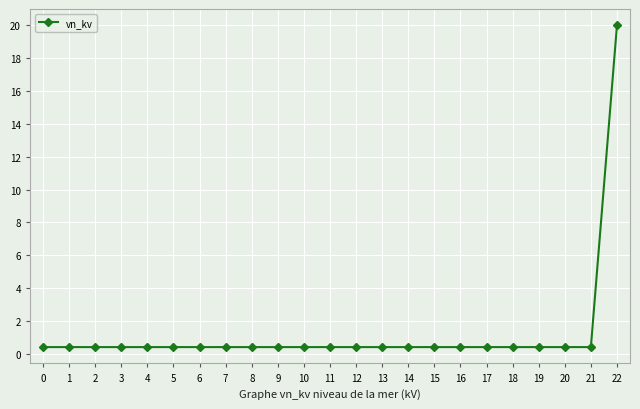

Reading left to right, transcribe all the data shown in this chart.

0.4	0.4	0.4	0.4	0.4	0.4	0.4	0.4	0.4	0.4	0.4	0.4	0.4	0.4	0.4	0.4	0.4	0.4	0.4	0.4	0.4	0.4	20.0